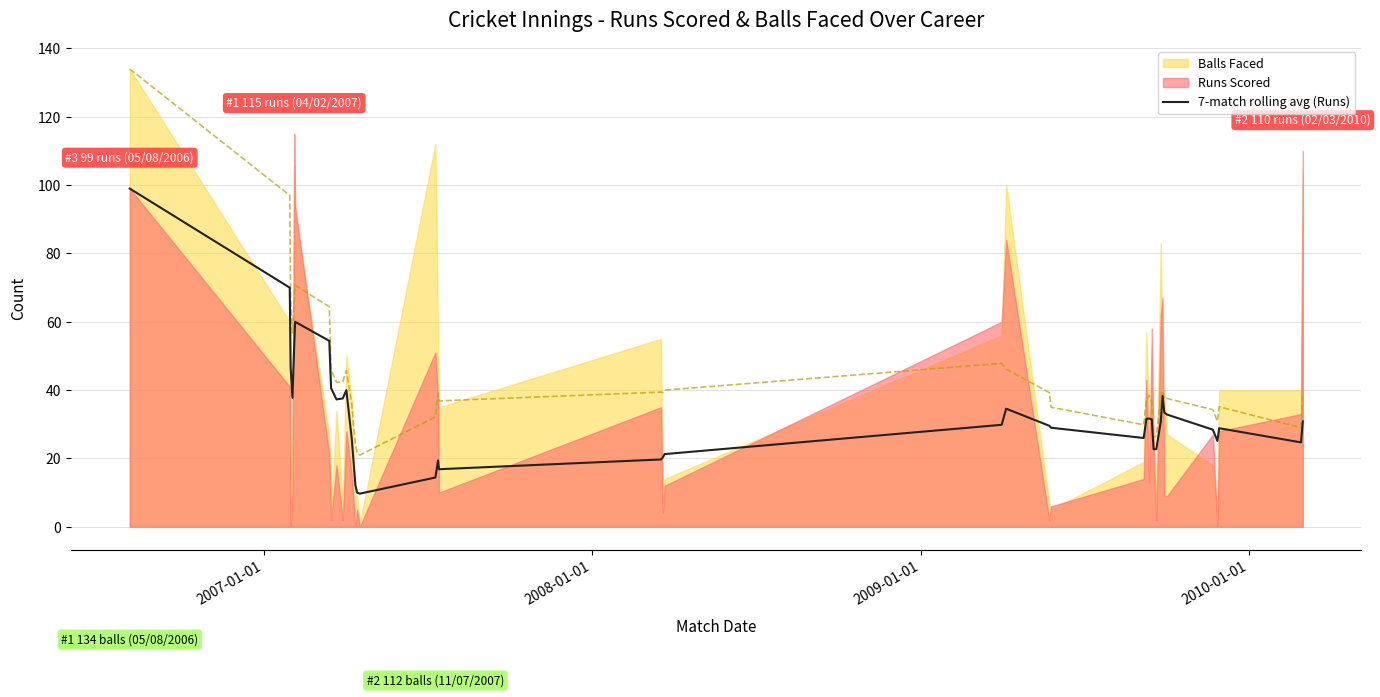

What is the minimum value shown in the chart?

9.7